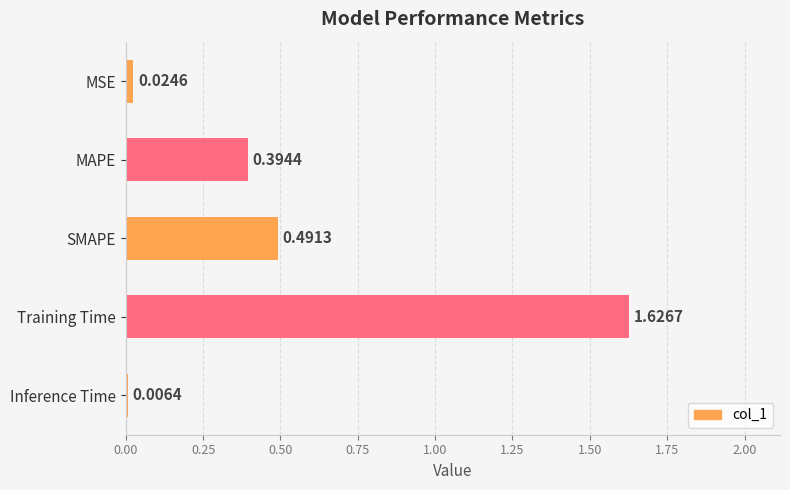

What is the sum of all values?

2.5